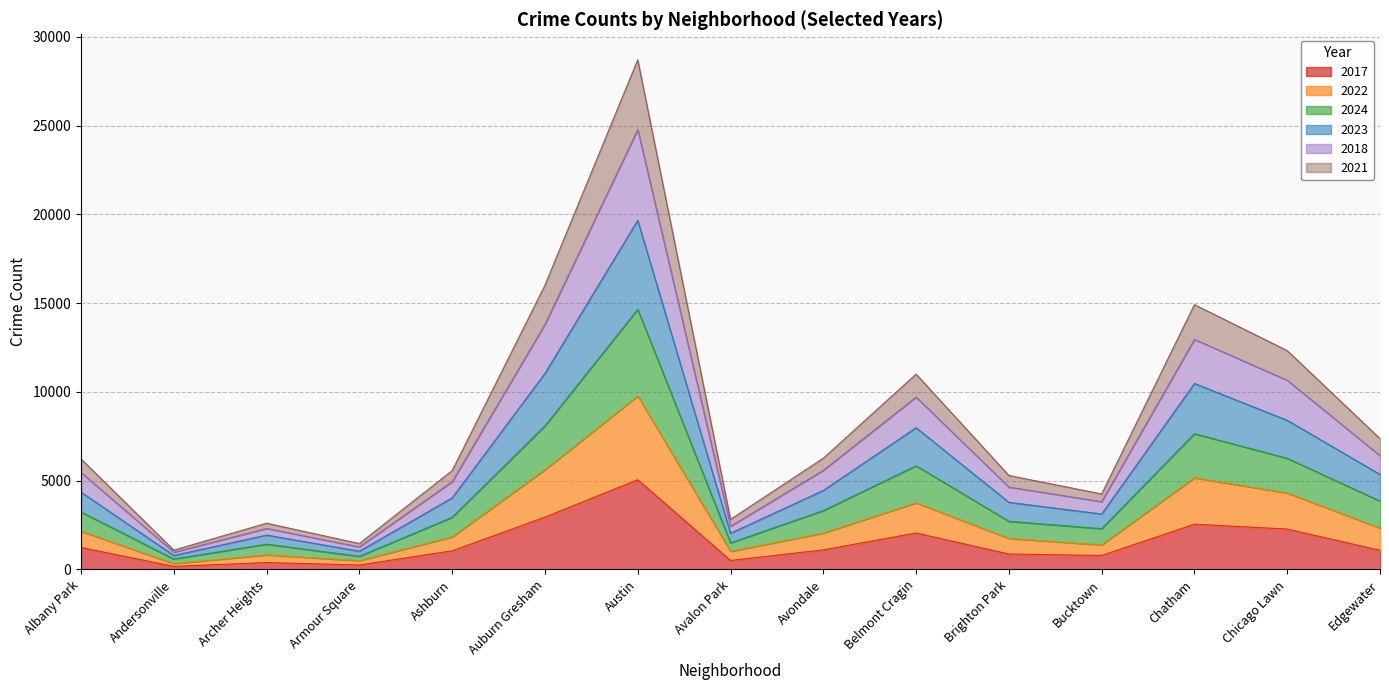

How many lines are shown in the chart?

6